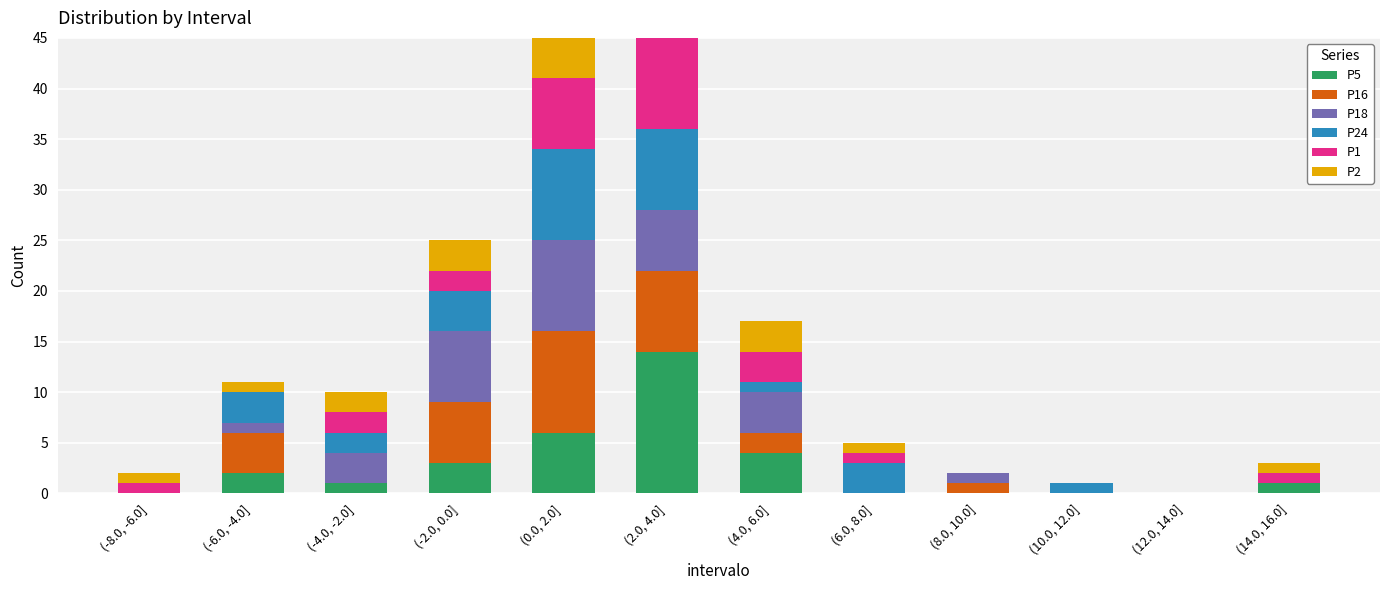

What is the sum of the P18 values at (-4.0, -2.0] and (2.0, 4.0]?

9